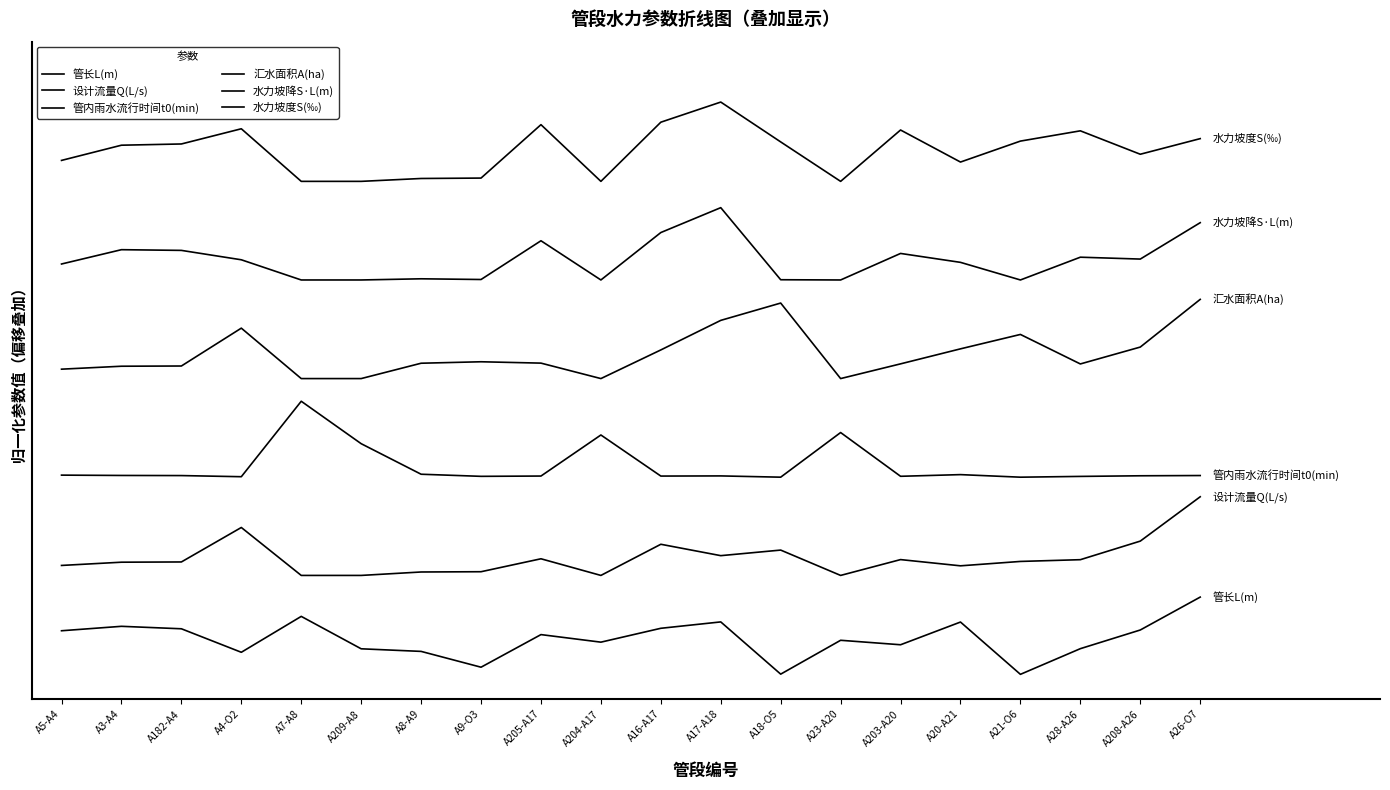

True or false: 设计流量Q(L/s) has more than 1 points higher than both neighbors.

True